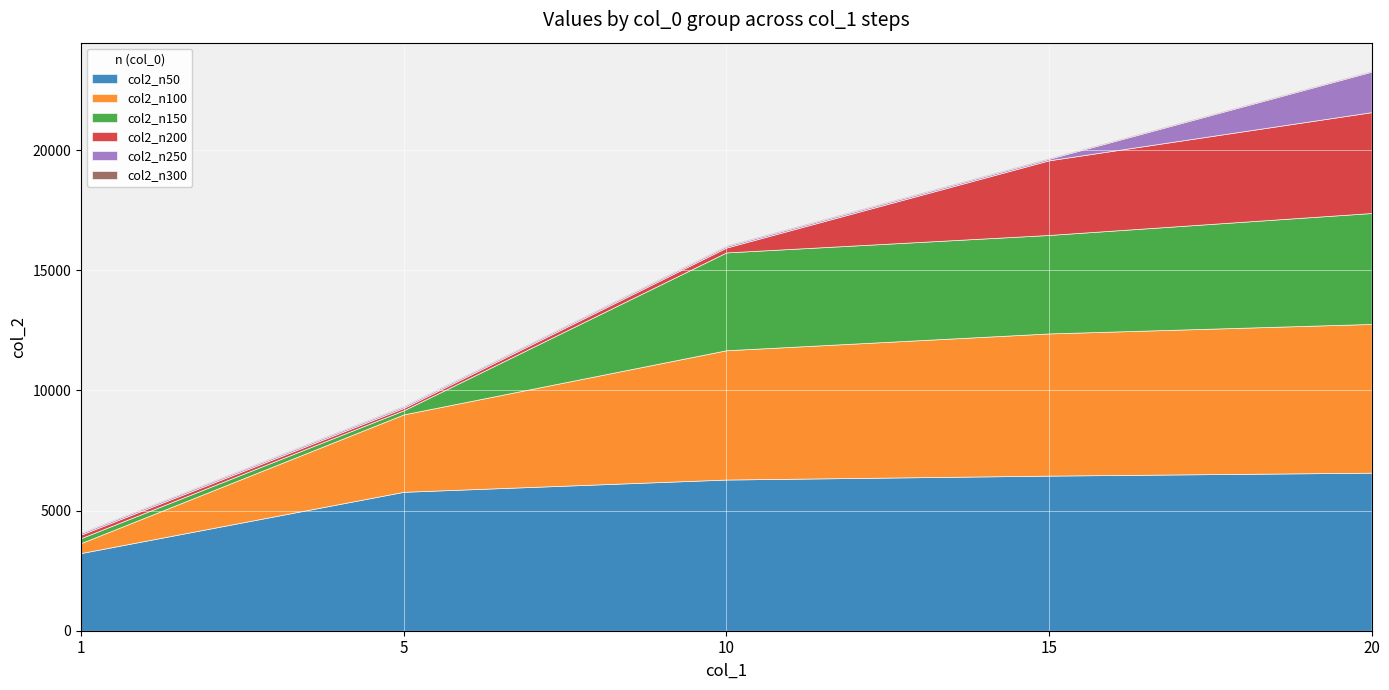

What is the spread (max minus min) of values at 1?

3195.3